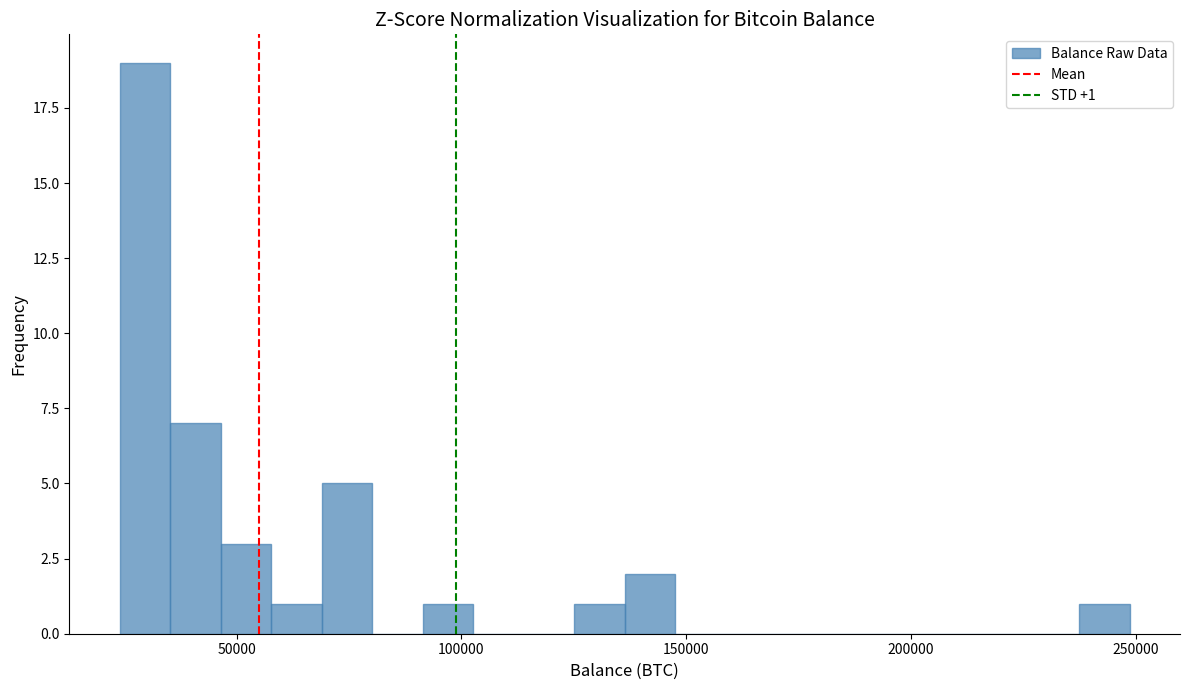

Read against the x-axis, roughly where is the centre of the tallest bar?

30000